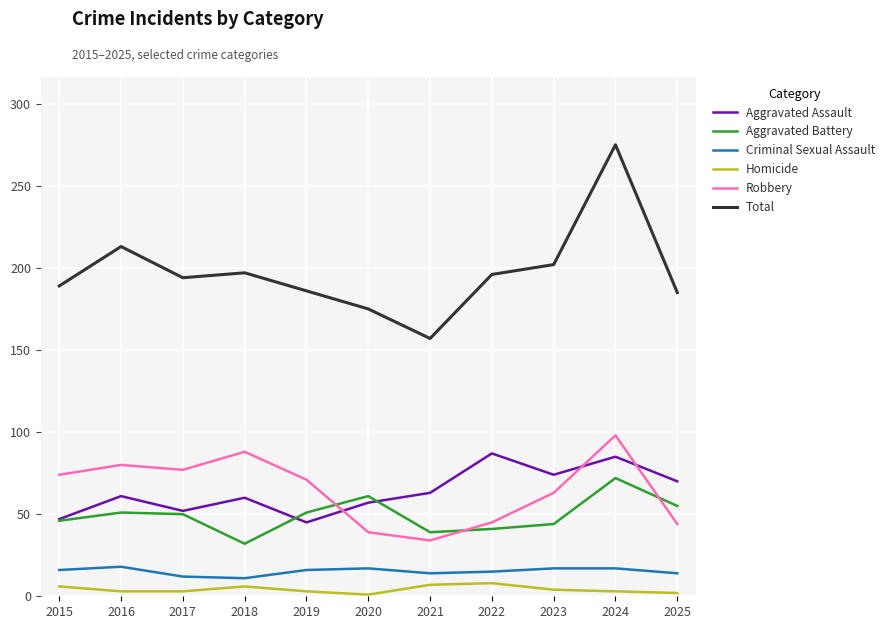

Is it true that Homicide equals 6 at 2018?

True